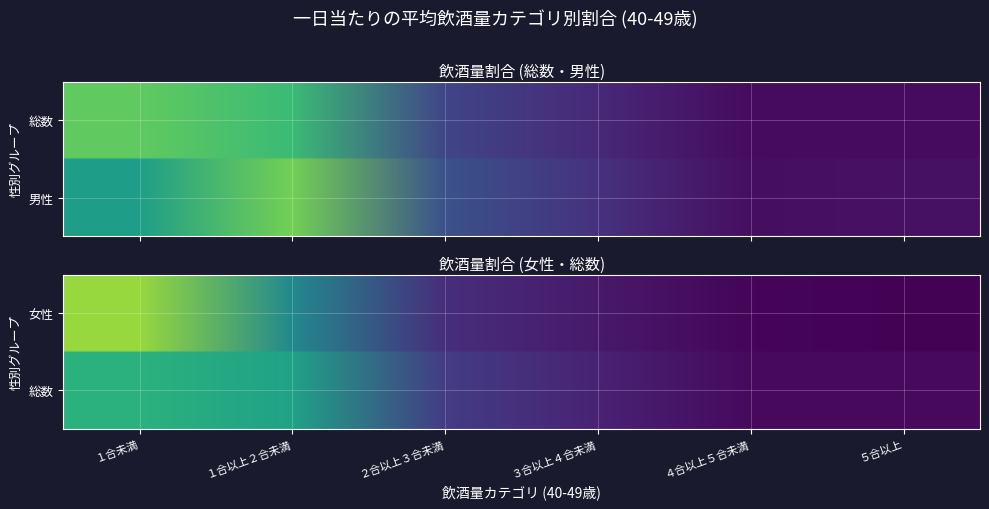

Rank the categories by 男性 value from lowest to highest.

４合以上５合未満, ５合以上, ３合以上４合未満, ２合以上３合未満, １合未満, １合以上２合未満